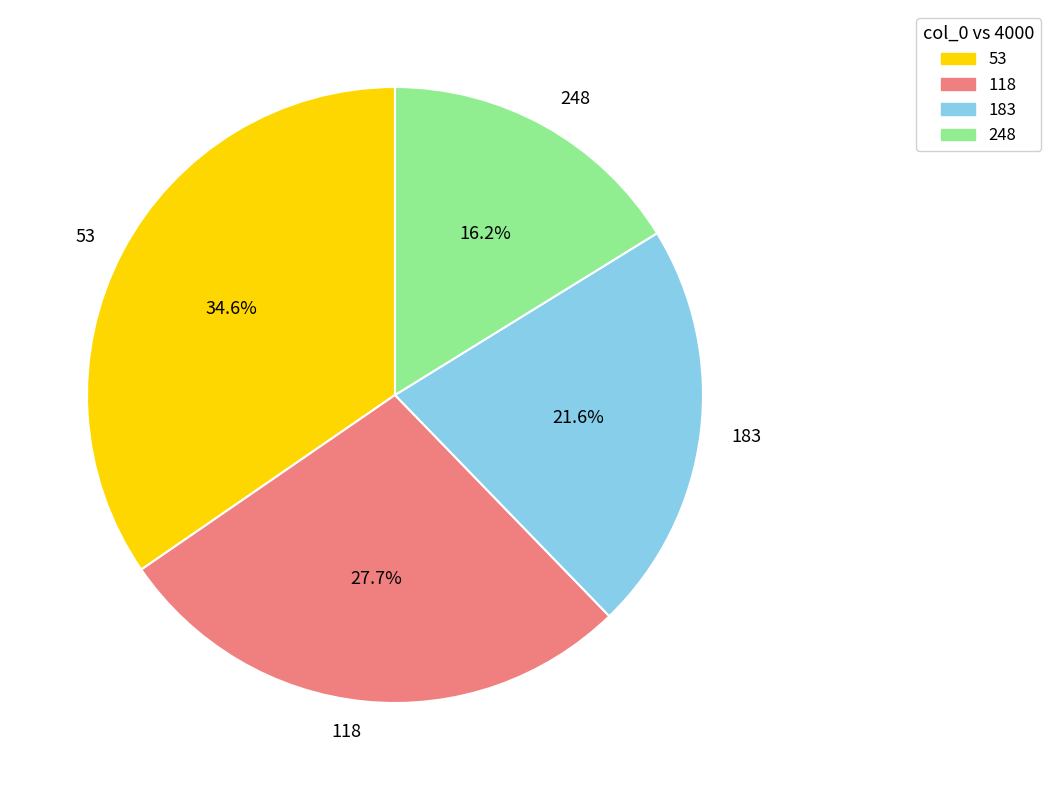

To the nearest percent, what percentage of the pie is 53?

35%